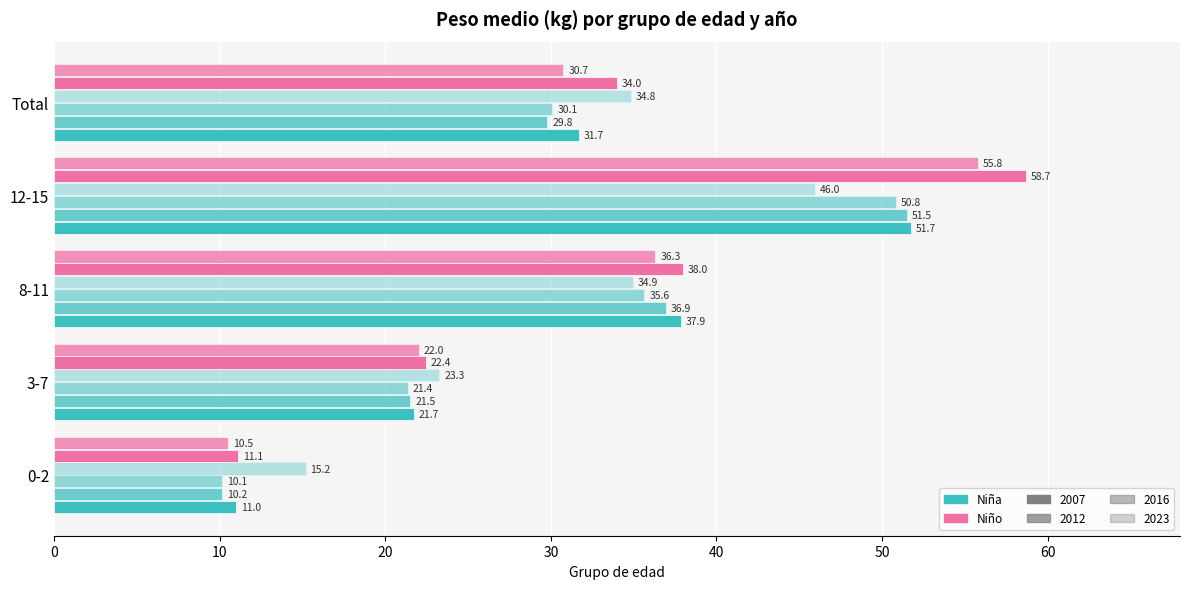

The Niña 2023 series shows 8.3 at Total. True or false?

False